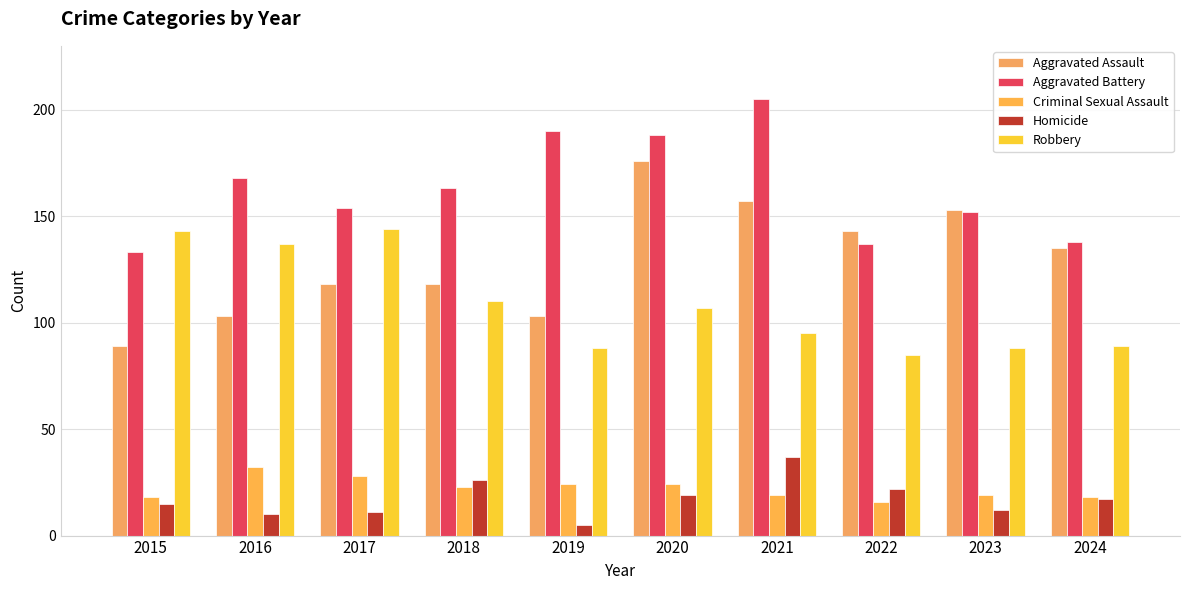

How many distinct data groups are displayed?

5